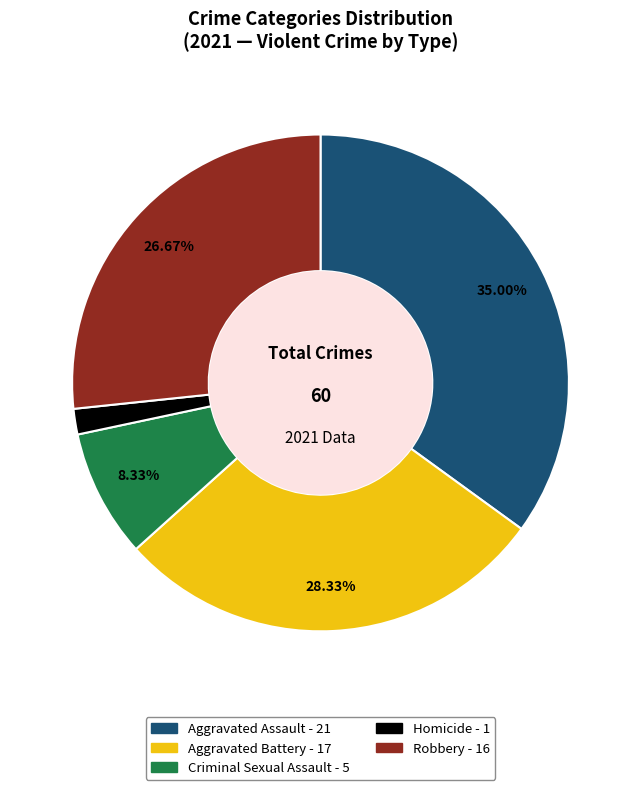

What is the ratio of the value at Aggravated Assault to the value at Aggravated Battery?

1.2